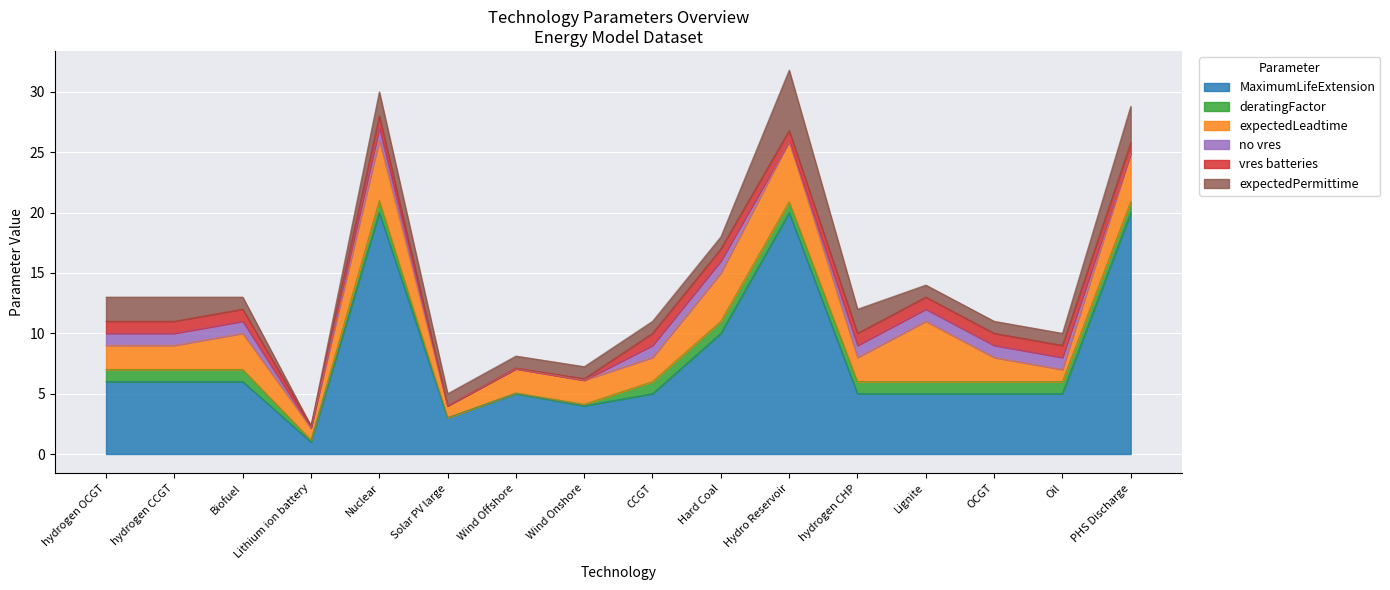

At which category does deratingFactor reach its first local peak?

Nuclear